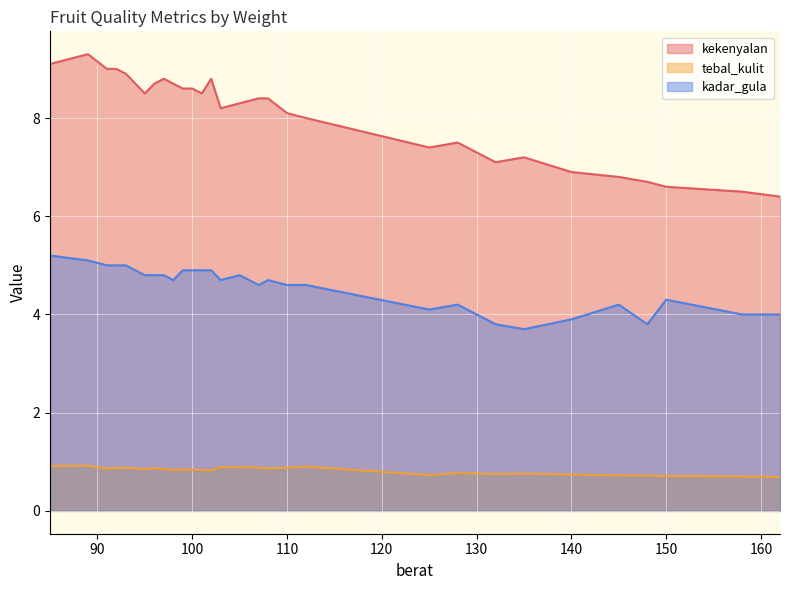

Which series has the largest total across all categories?

kekenyalan